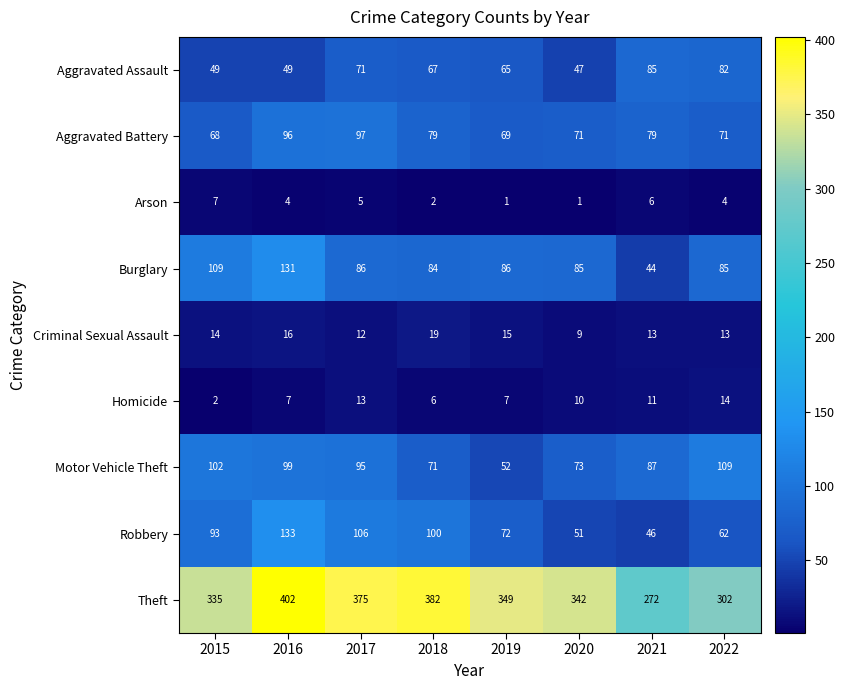

Which series has the largest total across all categories?

Theft